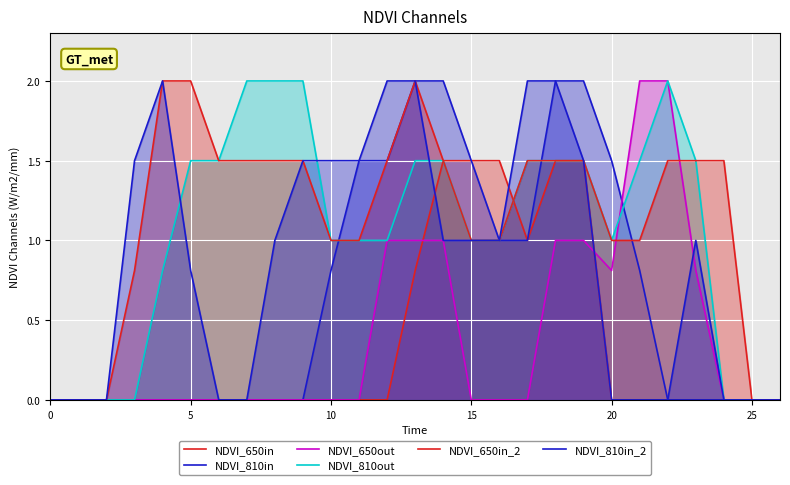

How many interior local peaks does the NDVI_810in_2 series have?

2